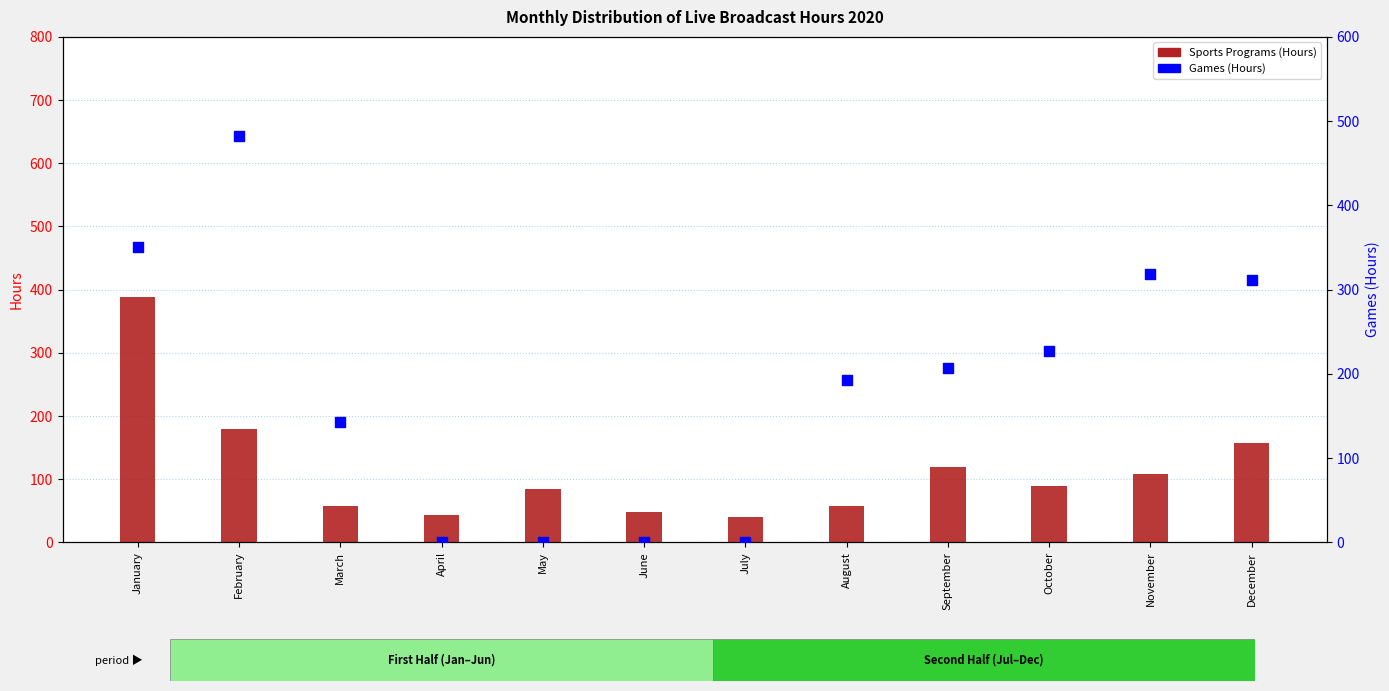

Which series reaches the minimum Y coordinate?

Games (Hours)